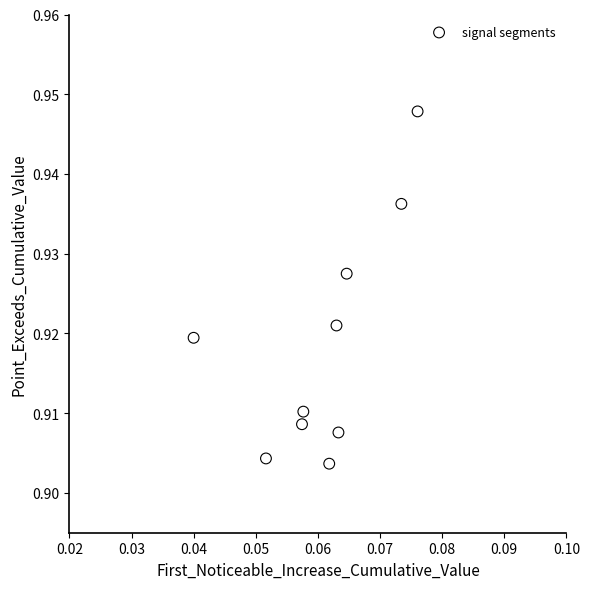

How many points are shown in the scatter plot?

10